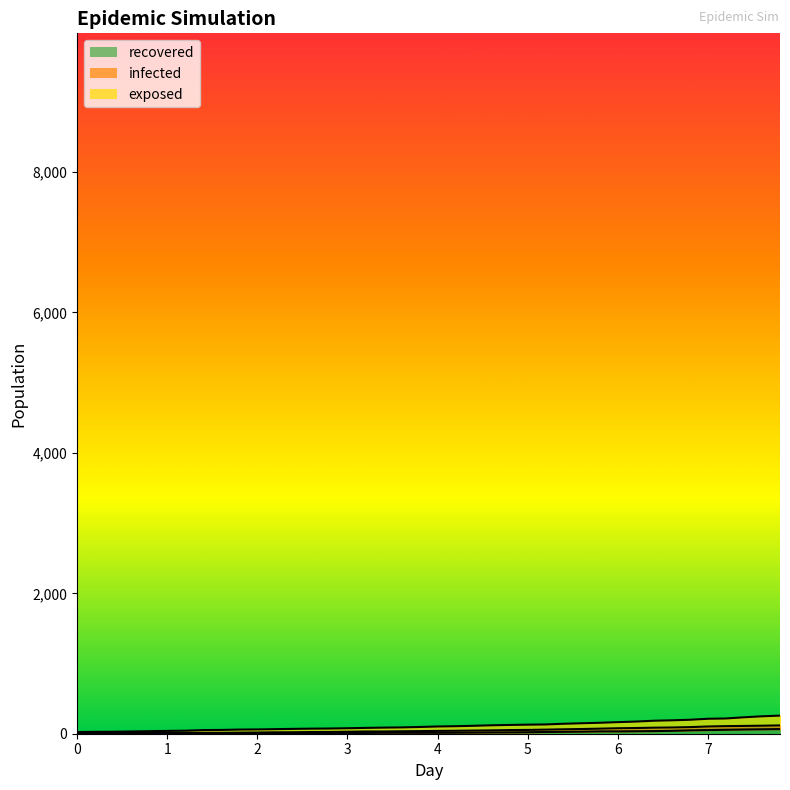

List the labels in order of infected value, smallest first.

0.0, 0.2, 0.4, 0.6, 0.8, 1.0, 1.2, 1.4, 1.6, 1.8, 2.0, 2.2, 2.4, 2.6, 2.8, 3.0, 3.2, 3.4, 3.6, 3.8, 4.0, 4.2, 4.4, 4.6, 4.8, 5.0, 5.2, 5.4, 5.6, 5.8, 6.0, 6.2, 6.4, 6.6, 6.8, 7.0, 7.2, 7.4, 7.6, 7.8